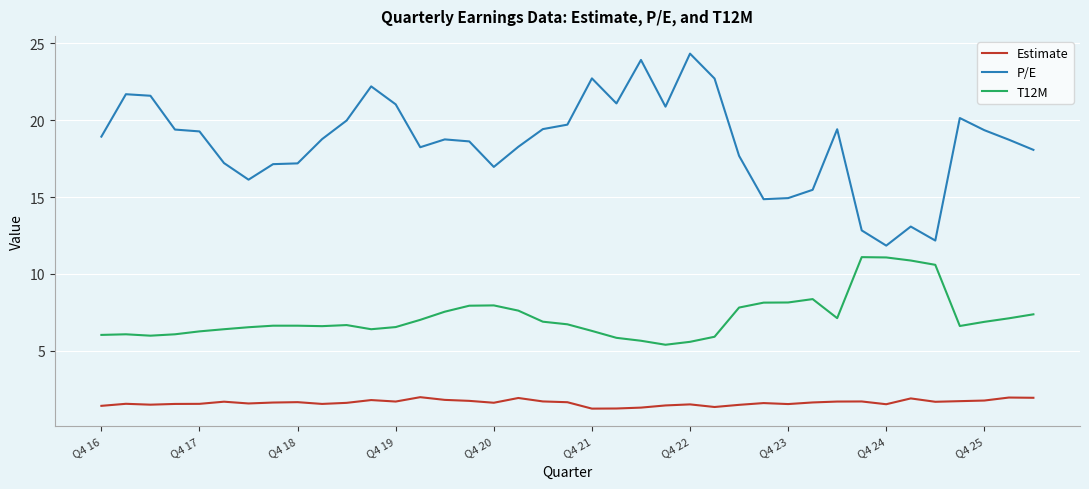

True or false: T12M and Estimate cross at least once.

False